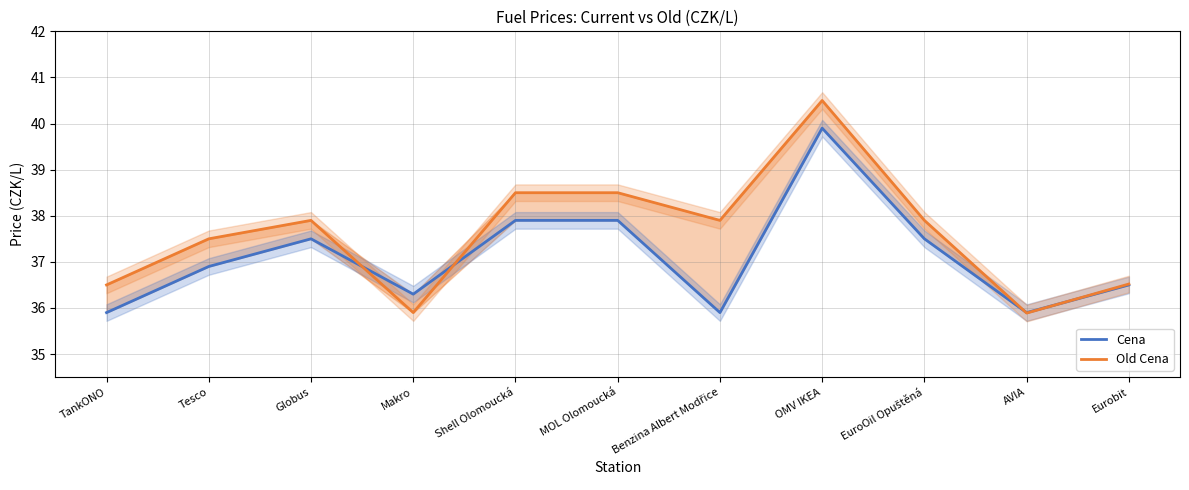

Between Makro and Benzina Albert Modřice, which series saw the biggest shift?

Old Cena